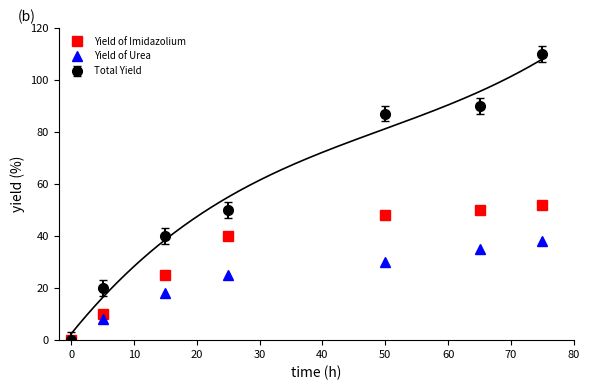

How many lines are shown in the chart?

2